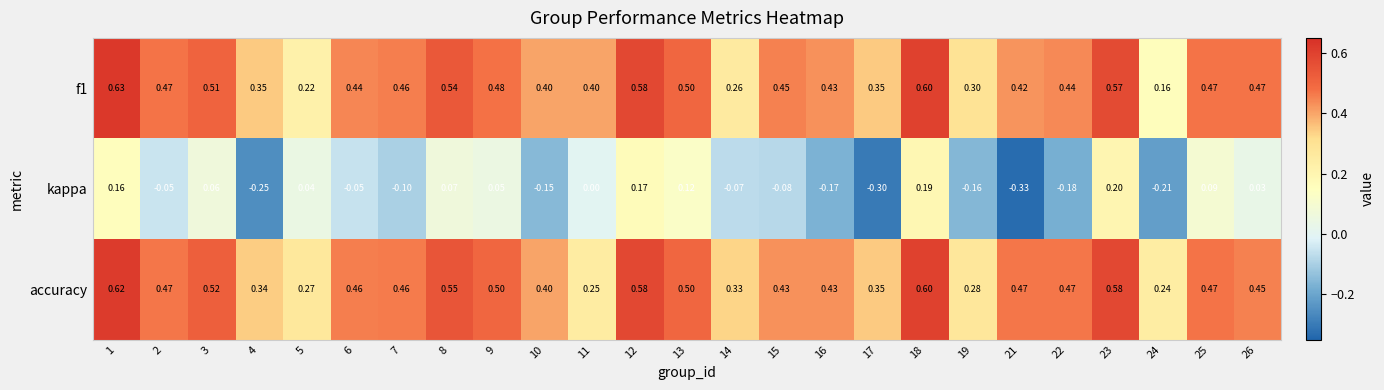

Which series has the largest range (max minus min)?

kappa